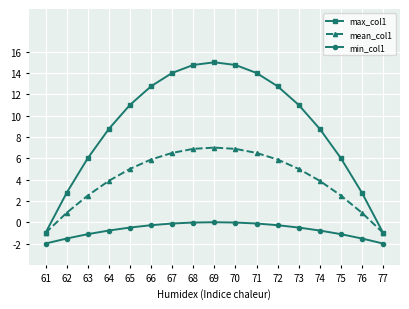

The value of mean_col1 at 64 is 3.9. True or false?

True